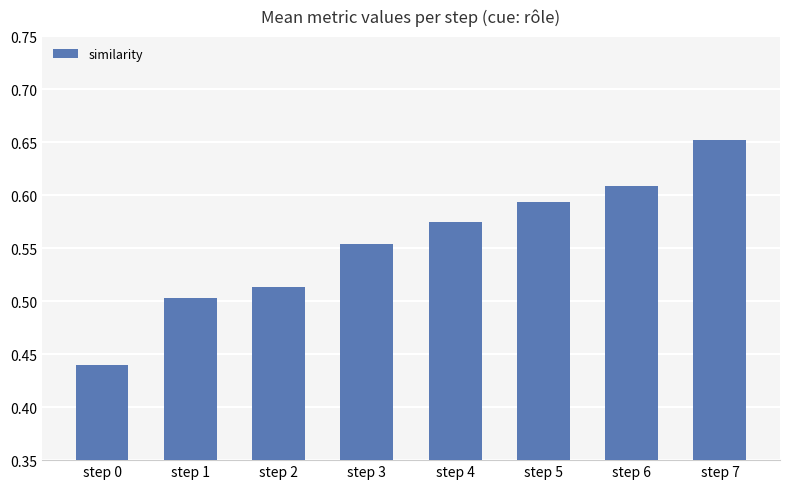

What is the change in value from step 0 to step 4?

+0.1